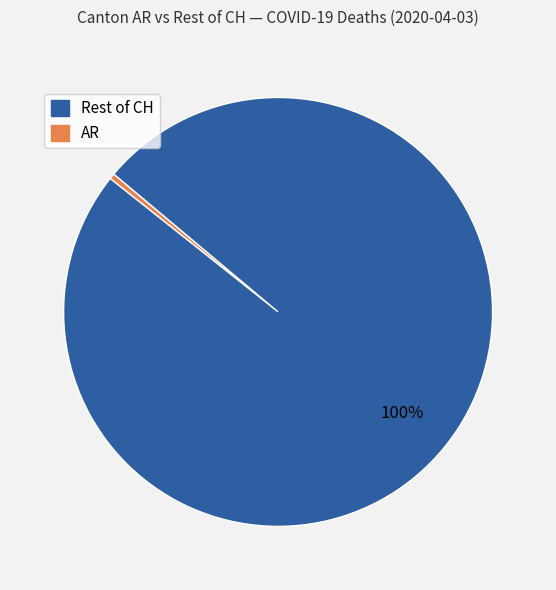

To the nearest percent, what is the average slice percentage?

50%